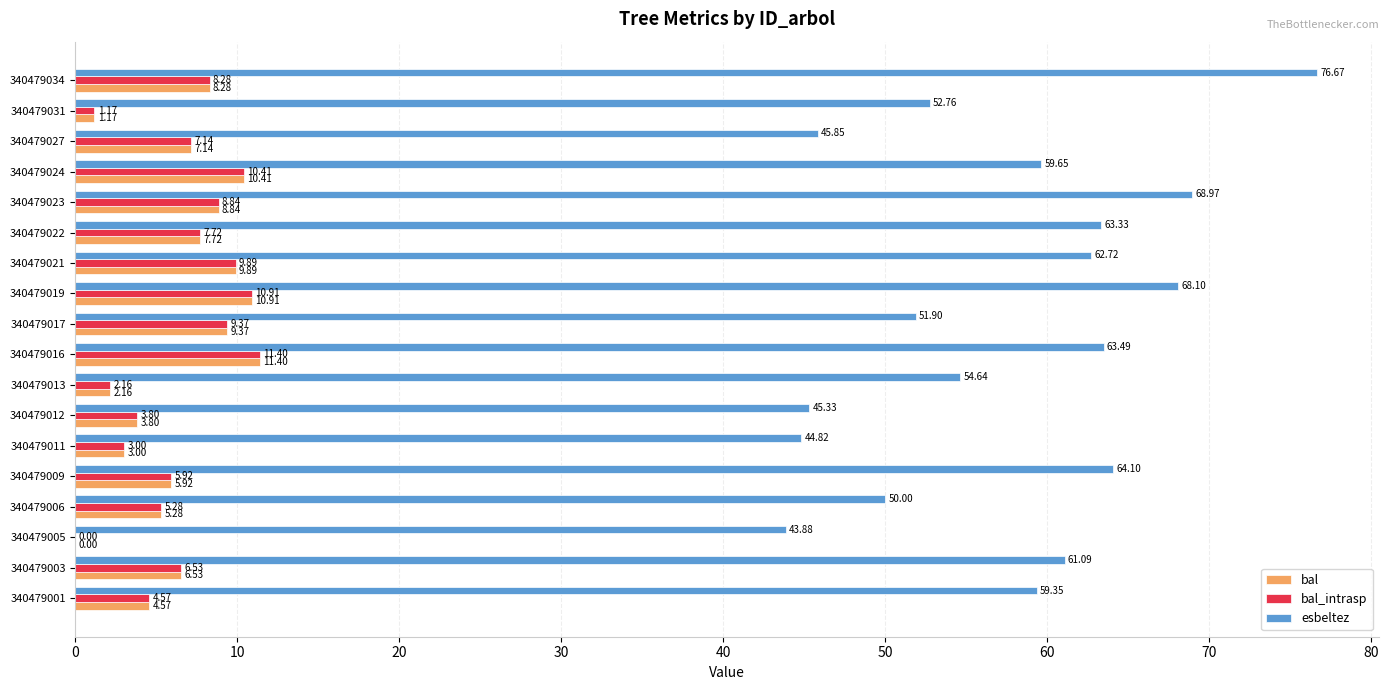

What is the sum of the bal values at 340479003 and 340479016?

17.9